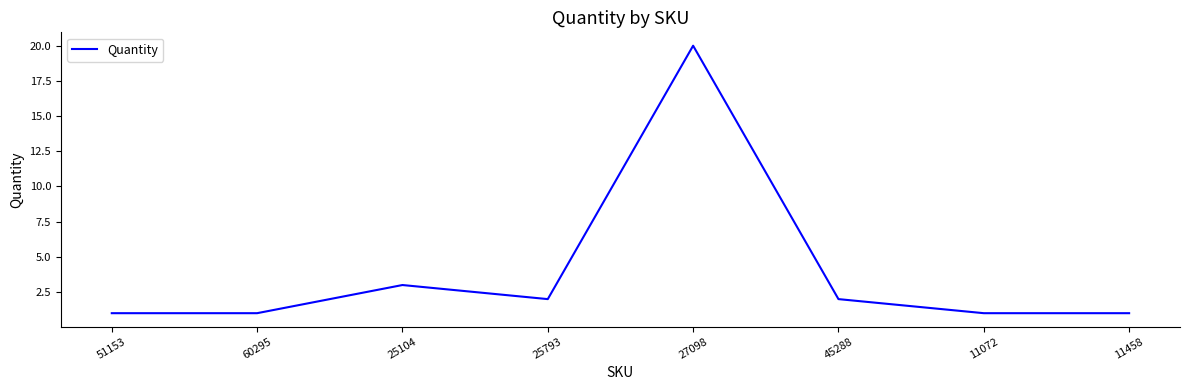

At which label is the value closest to 10?

25104